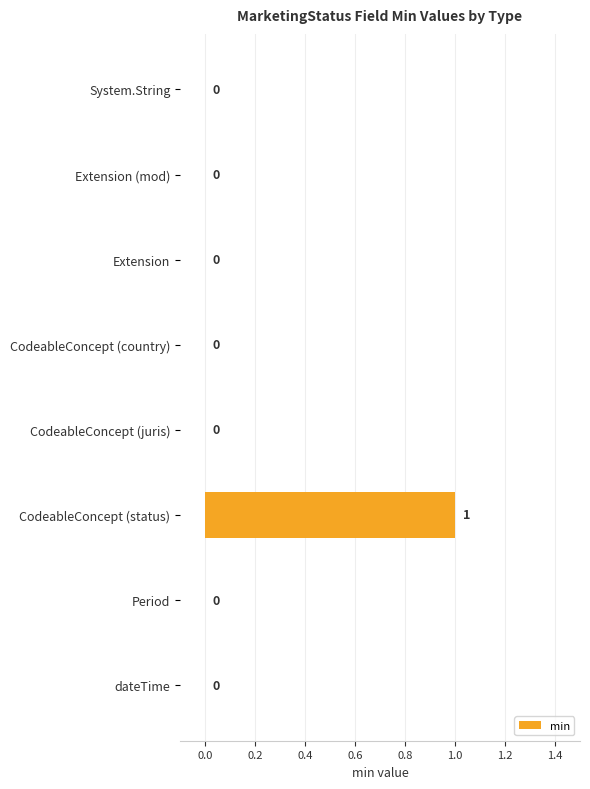

Reading top to bottom, extract all data points from this chart.

System.String=0	Extension (mod)=0	Extension=0	CodeableConcept (country)=0	CodeableConcept (juris)=0	CodeableConcept (status)=1	Period=0	dateTime=0